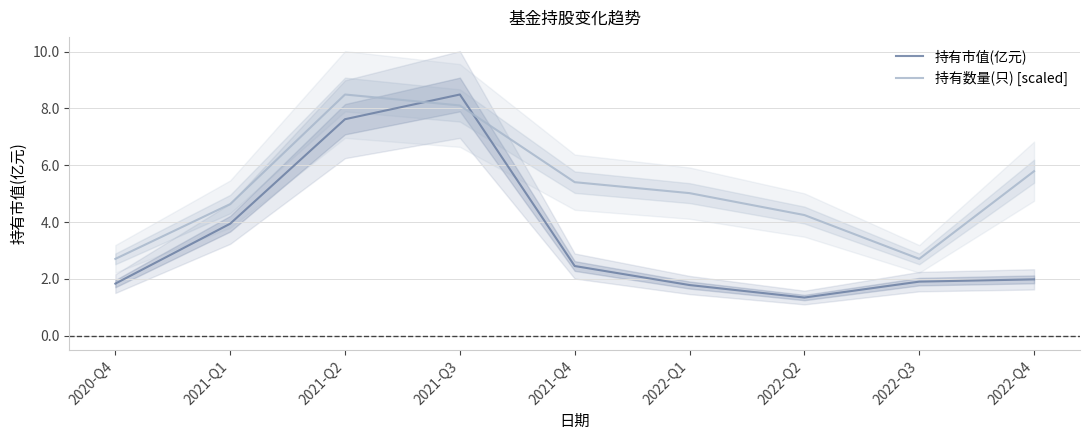

What is the total value across all series at 2022-Q3?

4.6